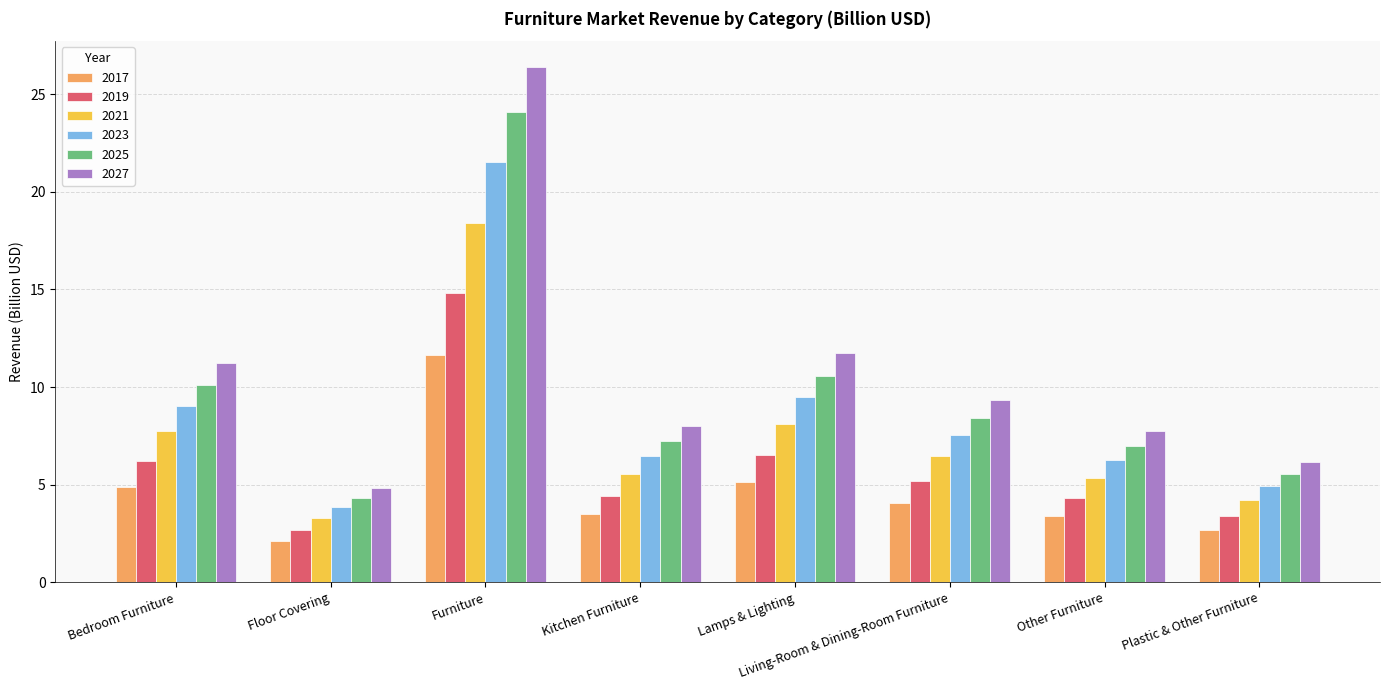

At which label does 2017 reach its peak?

Furniture